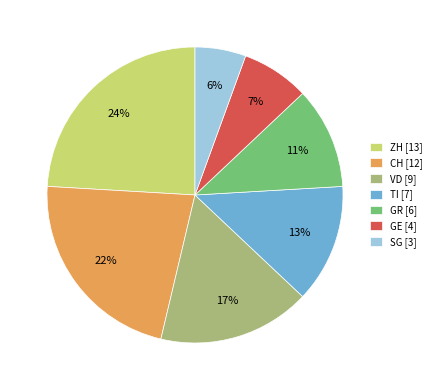

Is it true that GR is 11% of the pie?

True